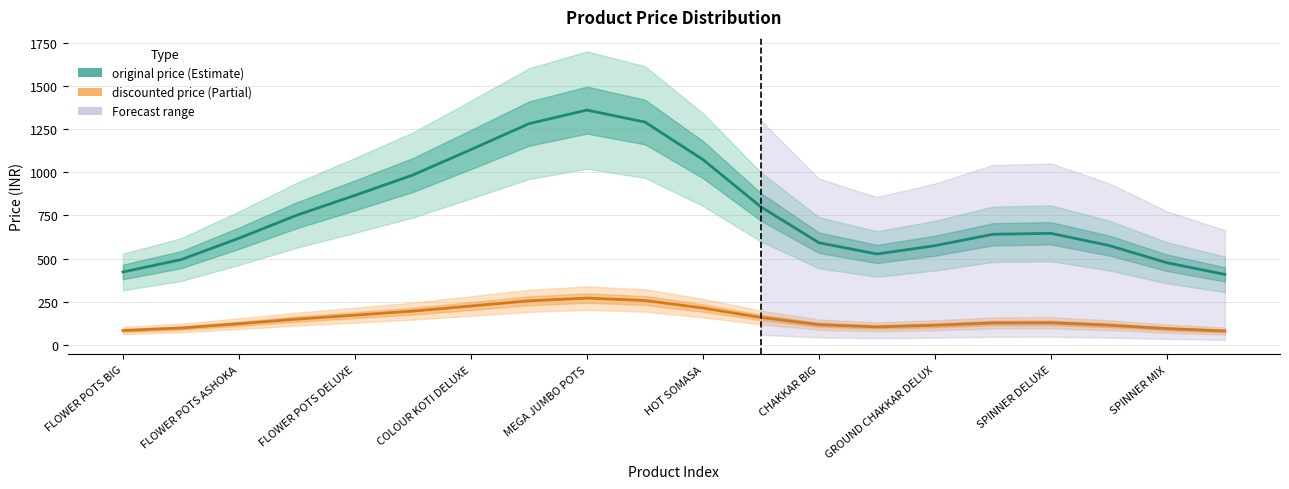

Which has a higher value, FLOWER POTS BIG or 19?

FLOWER POTS BIG